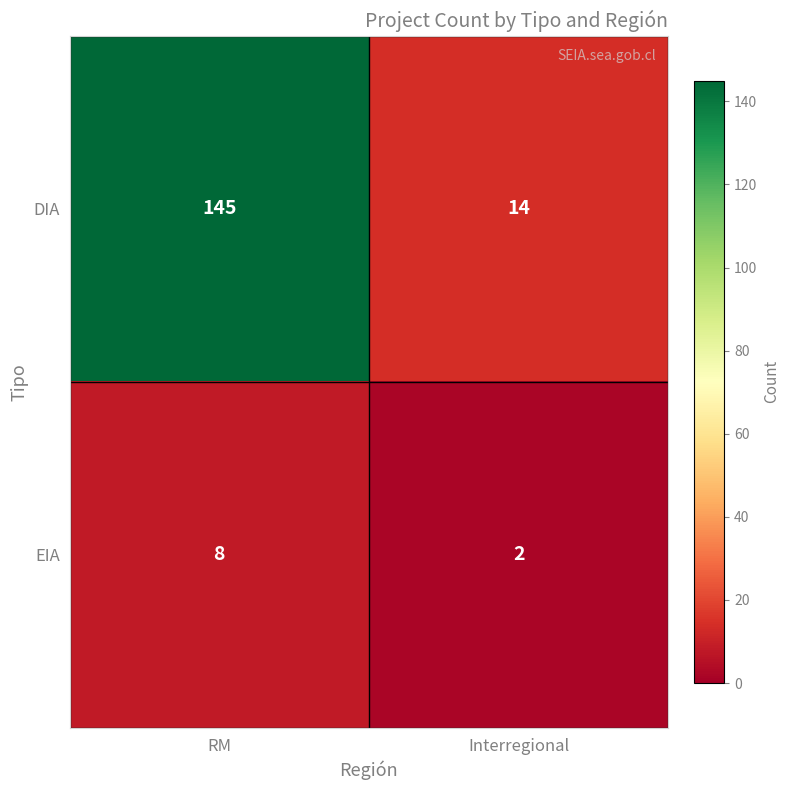

Is it true that DIA equals 145 at RM?

True